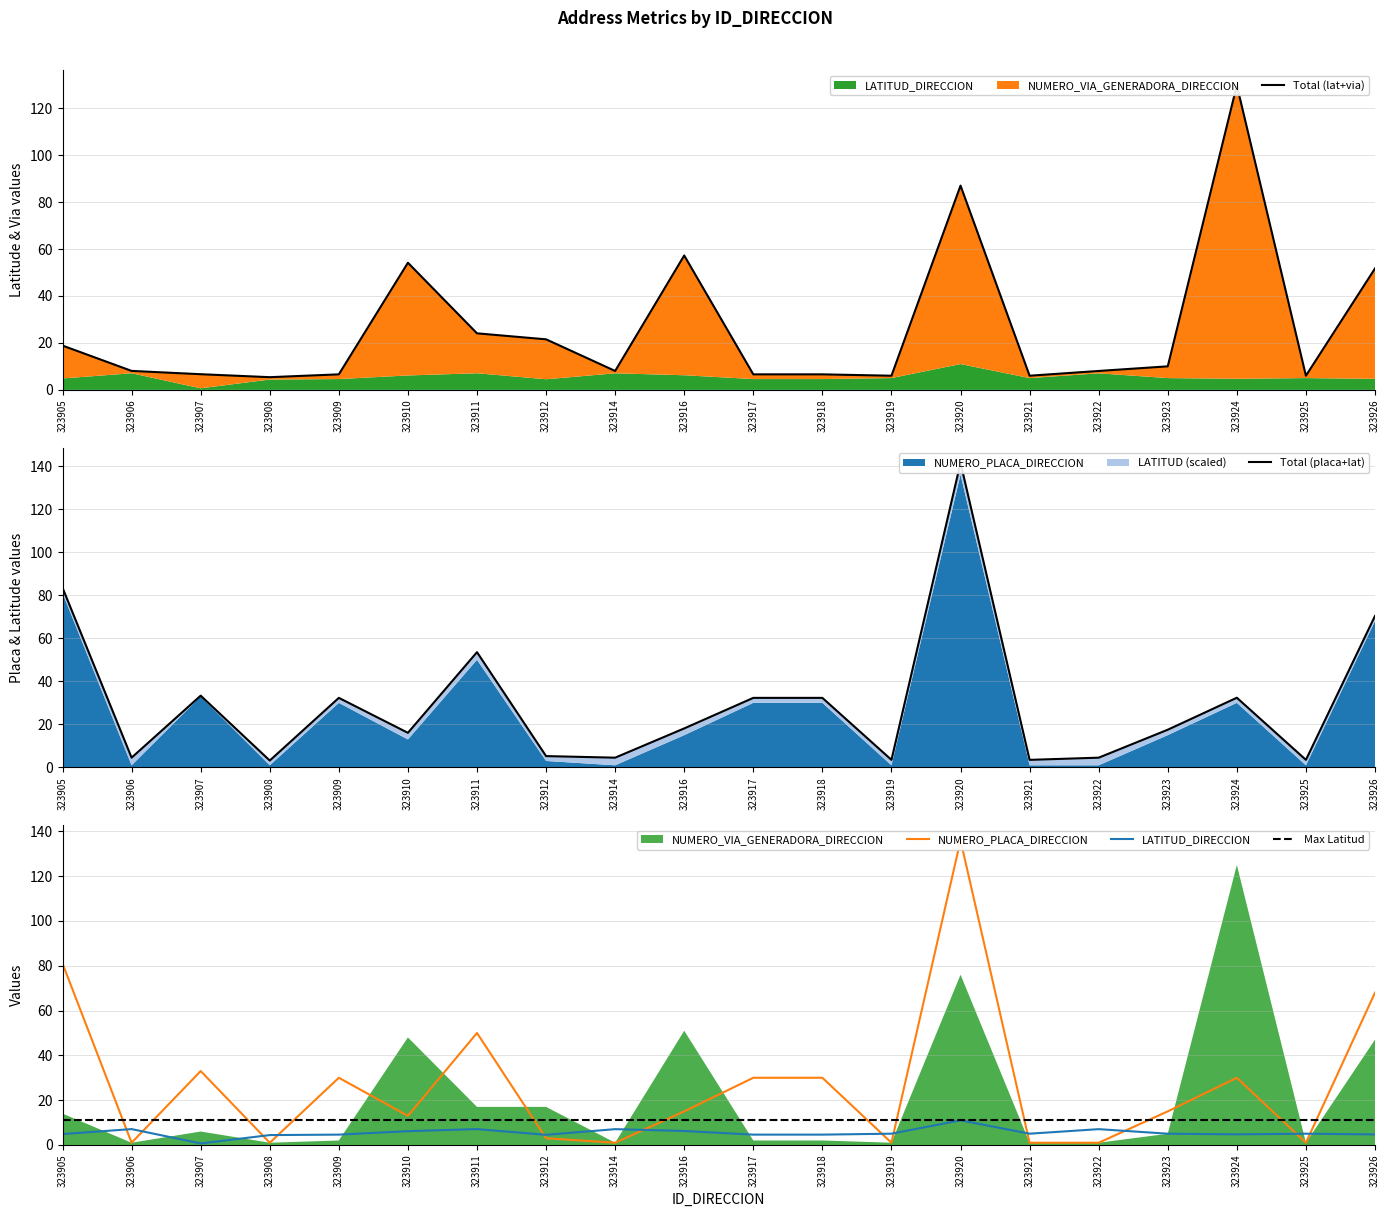

Where is the first local maximum for Total (placa+lat)?

323907